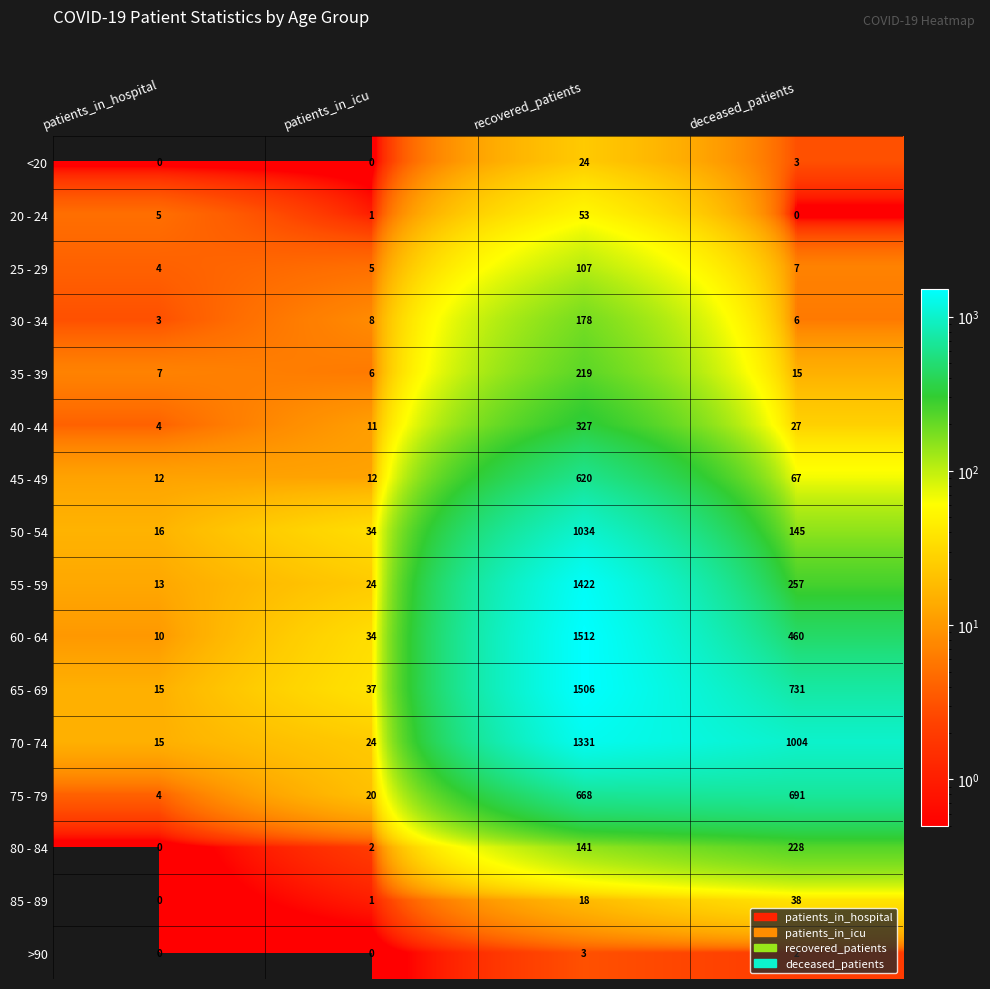

At which label does 65 - 69 reach its minimum?

patients_in_hospital